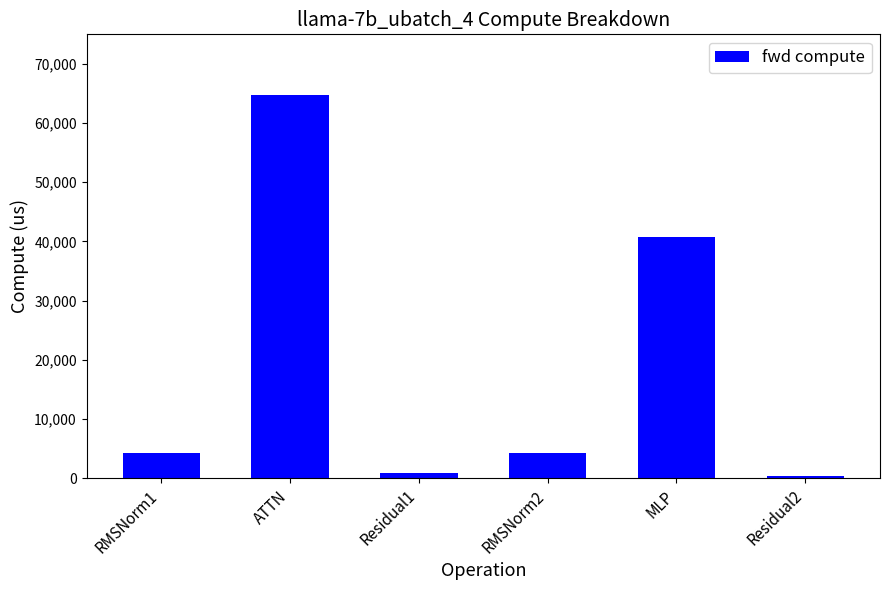

True or false: the data shows 64832.5 at ATTN.

True